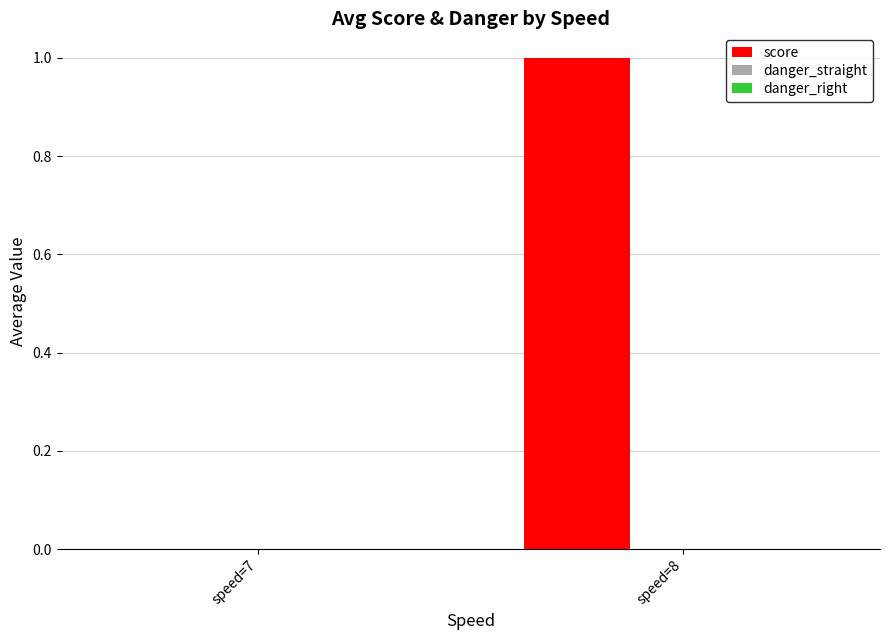

At which category does the chart reach its peak across all series?

speed=8